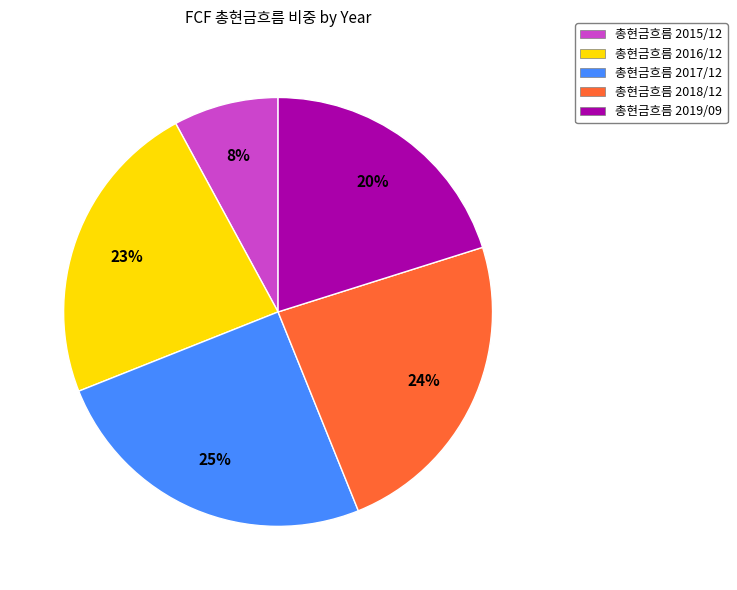

Is there a majority slice in this chart?

No